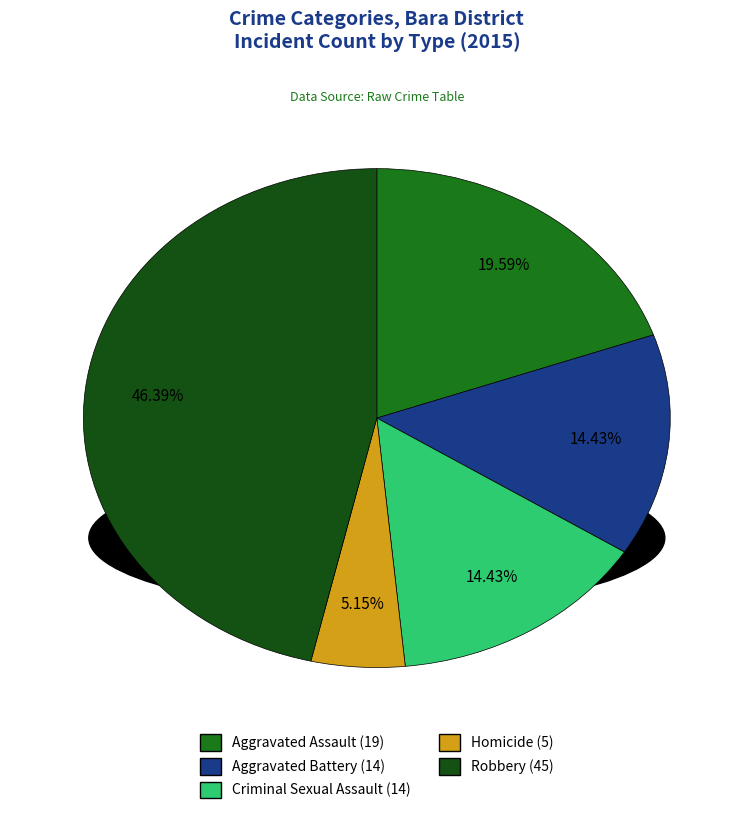

Is it true that Aggravated Battery is 27% of the pie?

False